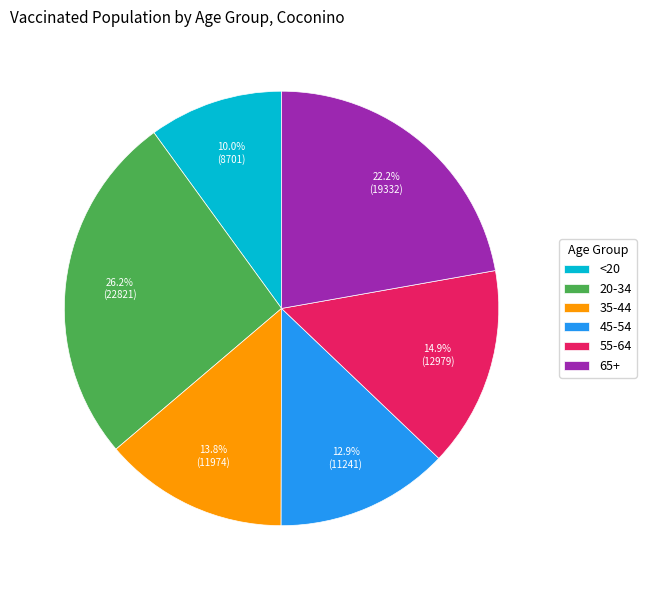

To the nearest percent, what percentage of the pie is 55-64?

15%